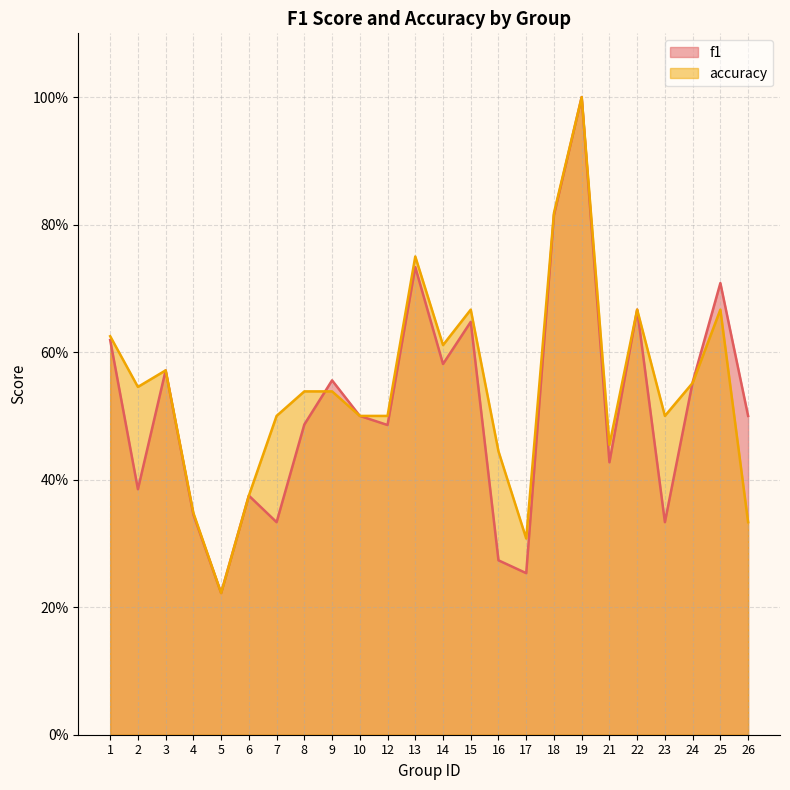

After their last crossing, which series has the higher values: accuracy or f1?

f1